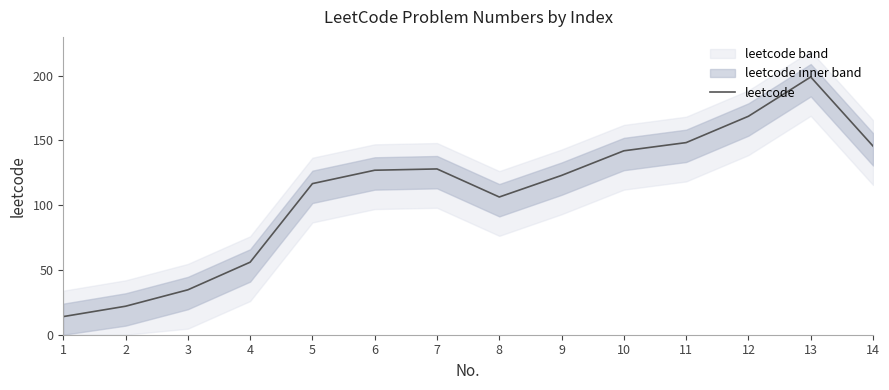

What is the difference between the maximum and minimum values?

185.0